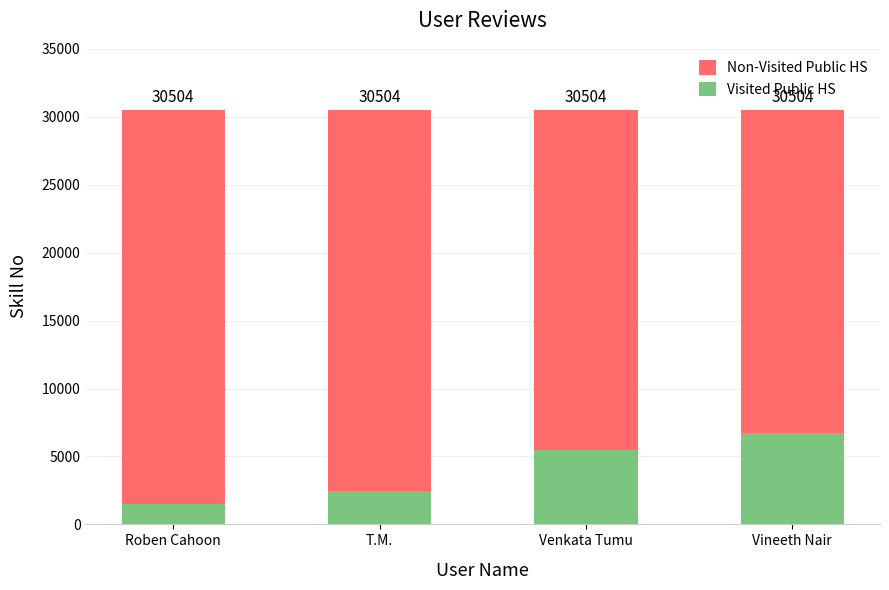

The value of Visited Public HS at Roben Cahoon is 1525. True or false?

True